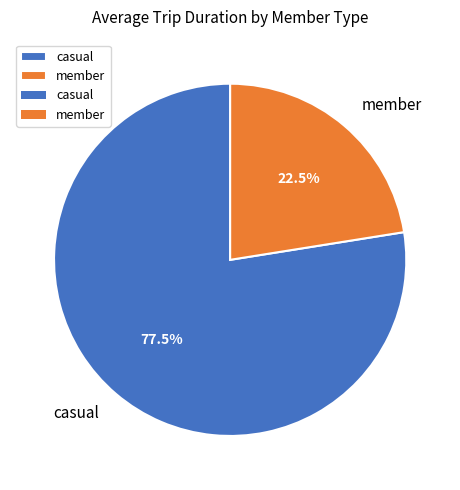

To the nearest percent, what is the combined percentage of casual and member?

100%